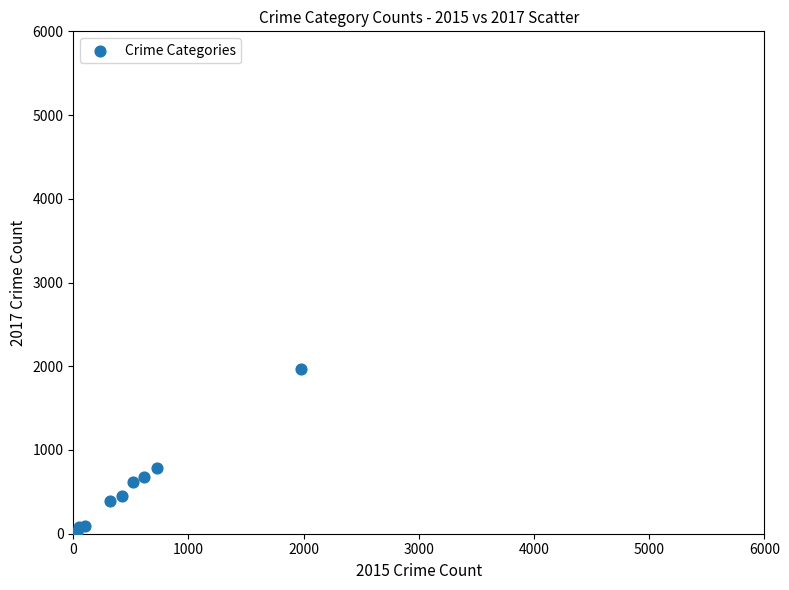

What Y value in the scatter plot is closest to 995?

780